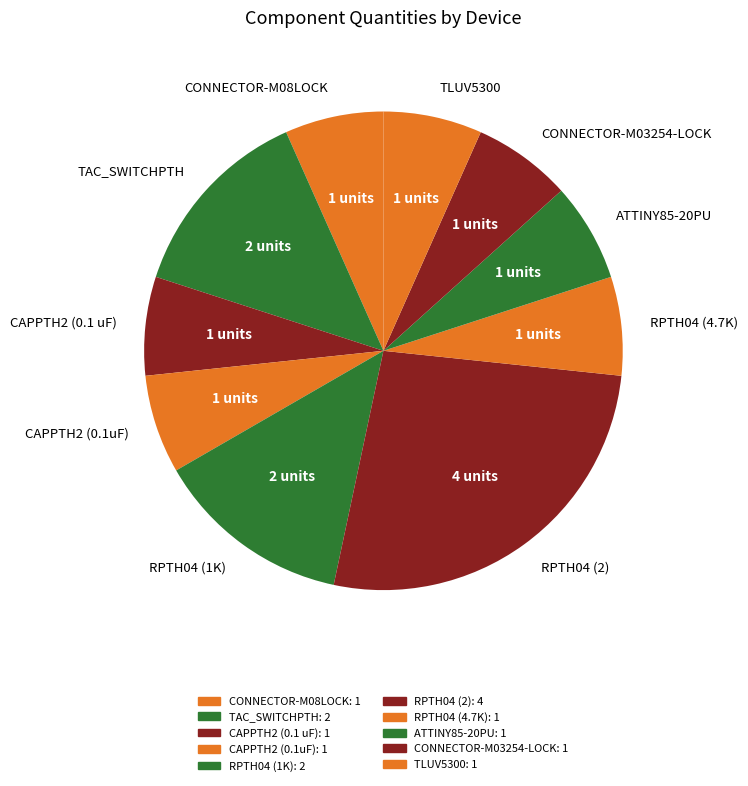

Do CAPPTH2 (0.1uF) and TLUV5300 together represent more than half of the pie?

No